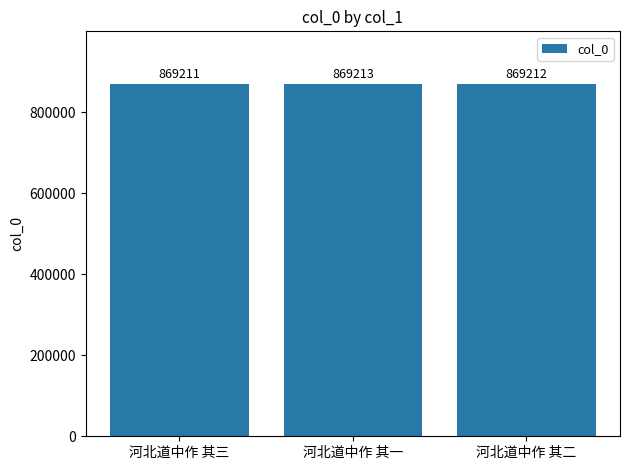

Rank the categories by value from highest to lowest.

河北道中作 其一, 河北道中作 其二, 河北道中作 其三